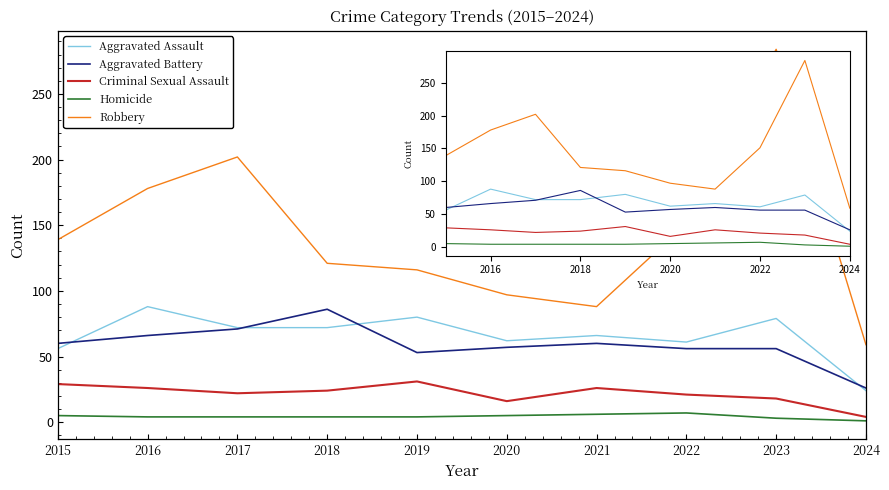

How many categories are shown in the chart?

10